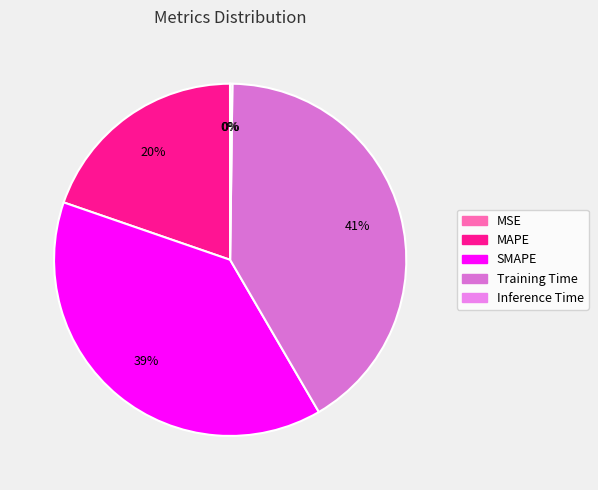

What is the largest slice in the pie chart?

Training Time